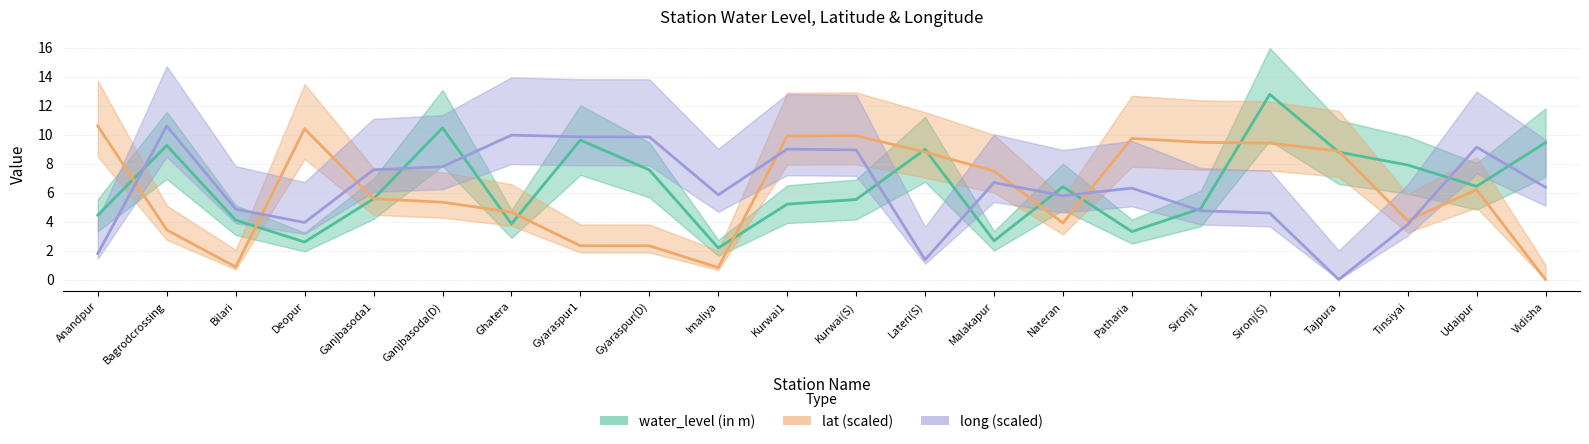

Where is the first local maximum for water_level (in m)?

Bagrodcrossing